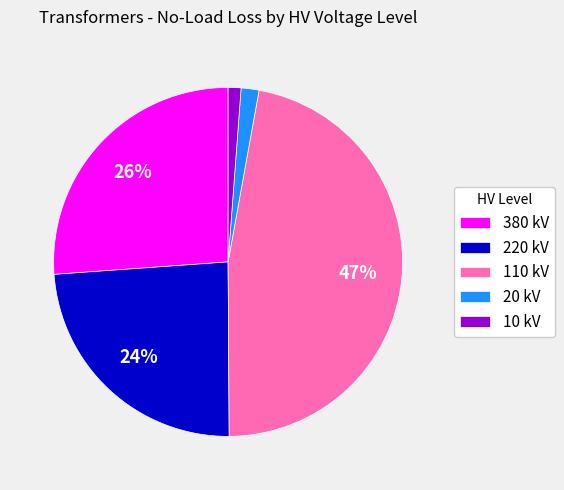

Does 110 kV represent more than half of the total?

No